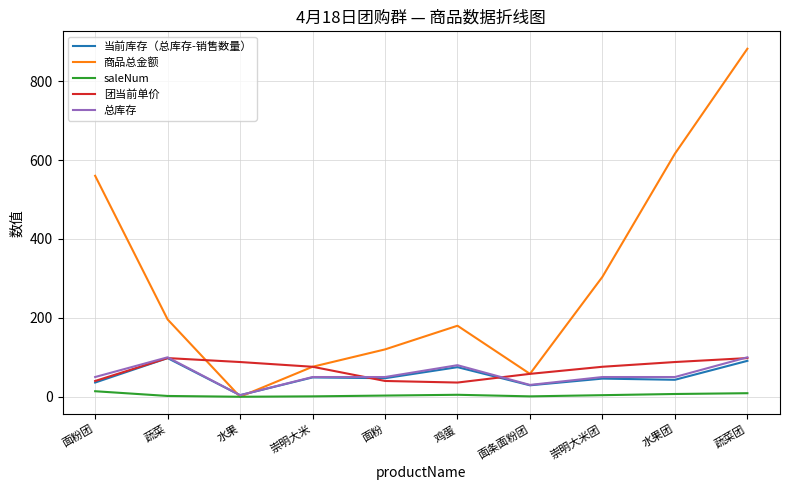

Which label corresponds to the largest value in the chart?

蔬菜团